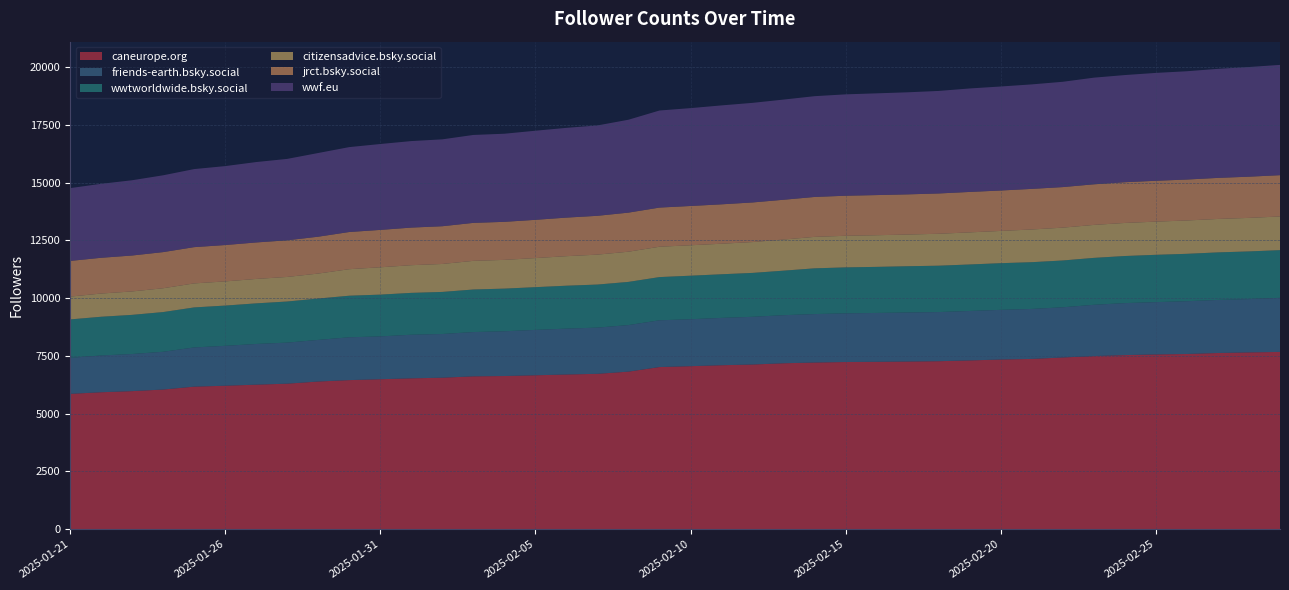

Reading left to right, transcribe all the data shown in this chart.

caneurope.org: 2025-01-21=5859	2025-01-22=5929	2025-01-23=5977	2025-01-24=6046	2025-01-25=6171	2025-01-26=6211	2025-01-27=6257	2025-01-28=6300	2025-01-29=6393	2025-01-30=6454	2025-01-31=6492	2025-02-01=6531	2025-02-02=6558	2025-02-03=6617	2025-02-04=6631	2025-02-05=6663	2025-02-06=6697	2025-02-07=6726	2025-02-08=6821	2025-02-09=7019	2025-02-10=7057	2025-02-11=7098	2025-02-12=7129	2025-02-13=7183	2025-02-14=7215	2025-02-15=7237	2025-02-16=7246	2025-02-17=7258	2025-02-18=7272	2025-02-19=7306	2025-02-20=7345	2025-02-21=7371	2025-02-22=7434	2025-02-23=7494	2025-02-24=7536	2025-02-25=7565	2025-02-26=7585	2025-02-27=7627	2025-02-28=7653	2025-03-01=7674
friends-earth.bsky.social: 2025-01-21=1557	2025-01-22=1591	2025-01-23=1607	2025-01-24=1634	2025-01-25=1697	2025-01-26=1727	2025-01-27=1761	2025-01-28=1777	2025-01-29=1801	2025-01-30=1854	2025-01-31=1854	2025-02-01=1887	2025-02-02=1892	2025-02-03=1917	2025-02-04=1937	2025-02-05=1964	2025-02-06=1985	2025-02-07=2000	2025-02-08=2015	2025-02-09=2024	2025-02-10=2032	2025-02-11=2048	2025-02-12=2065	2025-02-13=2081	2025-02-14=2097	2025-02-15=2106	2025-02-16=2115	2025-02-17=2122	2025-02-18=2127	2025-02-19=2140	2025-02-20=2150	2025-02-21=2163	2025-02-22=2172	2025-02-23=2219	2025-02-24=2251	2025-02-25=2264	2025-02-26=2284	2025-02-27=2297	2025-02-28=2308	2025-03-01=2340
wwtworldwide.bsky.social: 2025-01-21=1664	2025-01-22=1675	2025-01-23=1693	2025-01-24=1718	2025-01-25=1731	2025-01-26=1741	2025-01-27=1757	2025-01-28=1778	2025-01-29=1790	2025-01-30=1798	2025-01-31=1807	2025-02-01=1811	2025-02-02=1820	2025-02-03=1841	2025-02-04=1845	2025-02-05=1849	2025-02-06=1857	2025-02-07=1863	2025-02-08=1868	2025-02-09=1869	2025-02-10=1883	2025-02-11=1888	2025-02-12=1899	2025-02-13=1926	2025-02-14=1979	2025-02-15=1989	2025-02-16=1993	2025-02-17=2002	2025-02-18=2006	2025-02-19=2012	2025-02-20=2019	2025-02-21=2023	2025-02-22=2025	2025-02-23=2030	2025-02-24=2037	2025-02-25=2047	2025-02-26=2050	2025-02-27=2057	2025-02-28=2062	2025-03-01=2064
citizensadvice.bsky.social: 2025-01-21=987	2025-01-22=1005	2025-01-23=1014	2025-01-24=1031	2025-01-25=1040	2025-01-26=1046	2025-01-27=1057	2025-01-28=1063	2025-01-29=1081	2025-01-30=1148	2025-01-31=1183	2025-02-01=1198	2025-02-02=1210	2025-02-03=1240	2025-02-04=1244	2025-02-05=1259	2025-02-06=1278	2025-02-07=1295	2025-02-08=1307	2025-02-09=1314	2025-02-10=1317	2025-02-11=1322	2025-02-12=1335	2025-02-13=1347	2025-02-14=1361	2025-02-15=1368	2025-02-16=1370	2025-02-17=1371	2025-02-18=1382	2025-02-19=1389	2025-02-20=1396	2025-02-21=1415	2025-02-22=1421	2025-02-23=1427	2025-02-24=1431	2025-02-25=1436	2025-02-26=1443	2025-02-27=1447	2025-02-28=1451	2025-03-01=1457
jrct.bsky.social: 2025-01-21=1544	2025-01-22=1547	2025-01-23=1555	2025-01-24=1564	2025-01-25=1569	2025-01-26=1574	2025-01-27=1579	2025-01-28=1586	2025-01-29=1595	2025-01-30=1609	2025-01-31=1618	2025-02-01=1627	2025-02-02=1633	2025-02-03=1643	2025-02-04=1646	2025-02-05=1655	2025-02-06=1669	2025-02-07=1680	2025-02-08=1691	2025-02-09=1694	2025-02-10=1700	2025-02-11=1705	2025-02-12=1714	2025-02-13=1722	2025-02-14=1728	2025-02-15=1733	2025-02-16=1737	2025-02-17=1739	2025-02-18=1744	2025-02-19=1750	2025-02-20=1749	2025-02-21=1757	2025-02-22=1755	2025-02-23=1757	2025-02-24=1763	2025-02-25=1768	2025-02-26=1772	2025-02-27=1777	2025-02-28=1783	2025-03-01=1787
wwf.eu: 2025-01-21=3151	2025-01-22=3201	2025-01-23=3257	2025-01-24=3324	2025-01-25=3378	2025-01-26=3416	2025-01-27=3479	2025-01-28=3523	2025-01-29=3622	2025-01-30=3674	2025-01-31=3717	2025-02-01=3744	2025-02-02=3760	2025-02-03=3805	2025-02-04=3813	2025-02-05=3856	2025-02-06=3884	2025-02-07=3911	2025-02-08=4020	2025-02-09=4201	2025-02-10=4235	2025-02-11=4281	2025-02-12=4310	2025-02-13=4335	2025-02-14=4361	2025-02-15=4387	2025-02-16=4403	2025-02-17=4417	2025-02-18=4437	2025-02-19=4478	2025-02-20=4501	2025-02-21=4522	2025-02-22=4557	2025-02-23=4615	2025-02-24=4637	2025-02-25=4668	2025-02-26=4686	2025-02-27=4719	2025-02-28=4746	2025-03-01=4773